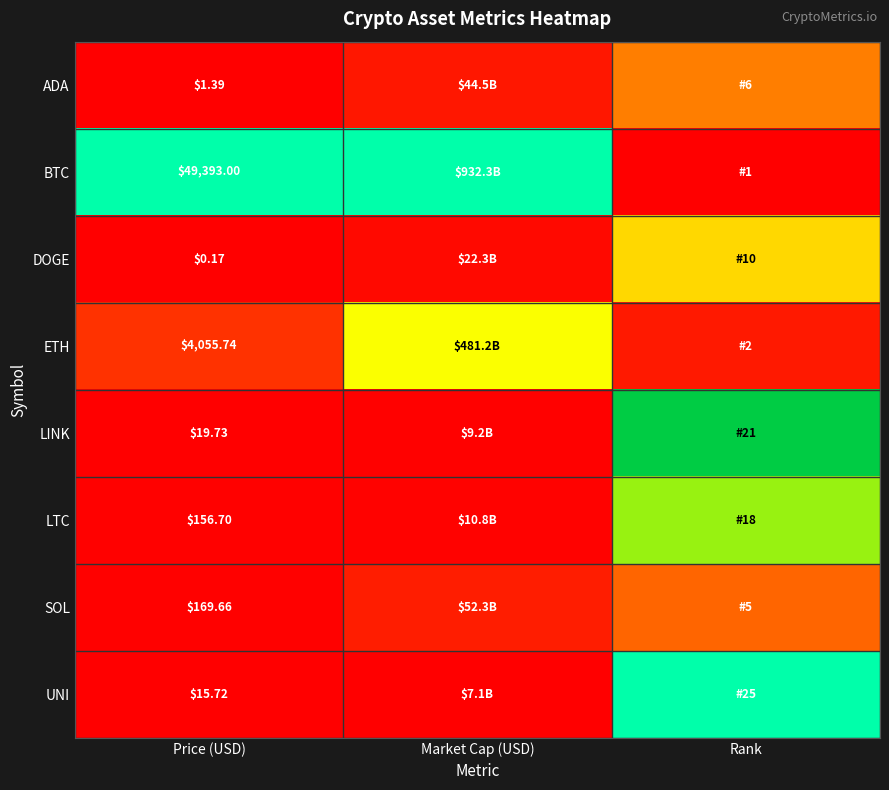

At Price (USD), list the series in order from smallest to largest.

DOGE, ADA, UNI, LINK, LTC, SOL, ETH, BTC